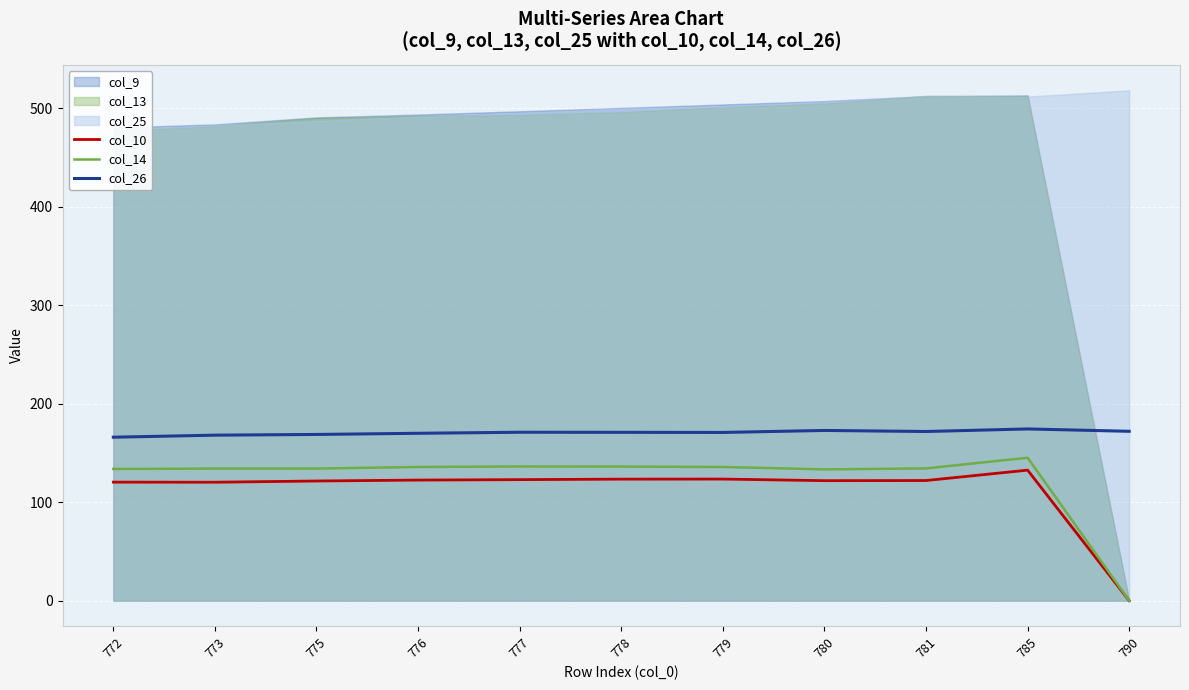

What is the sum of all col_14 values?

1359.4